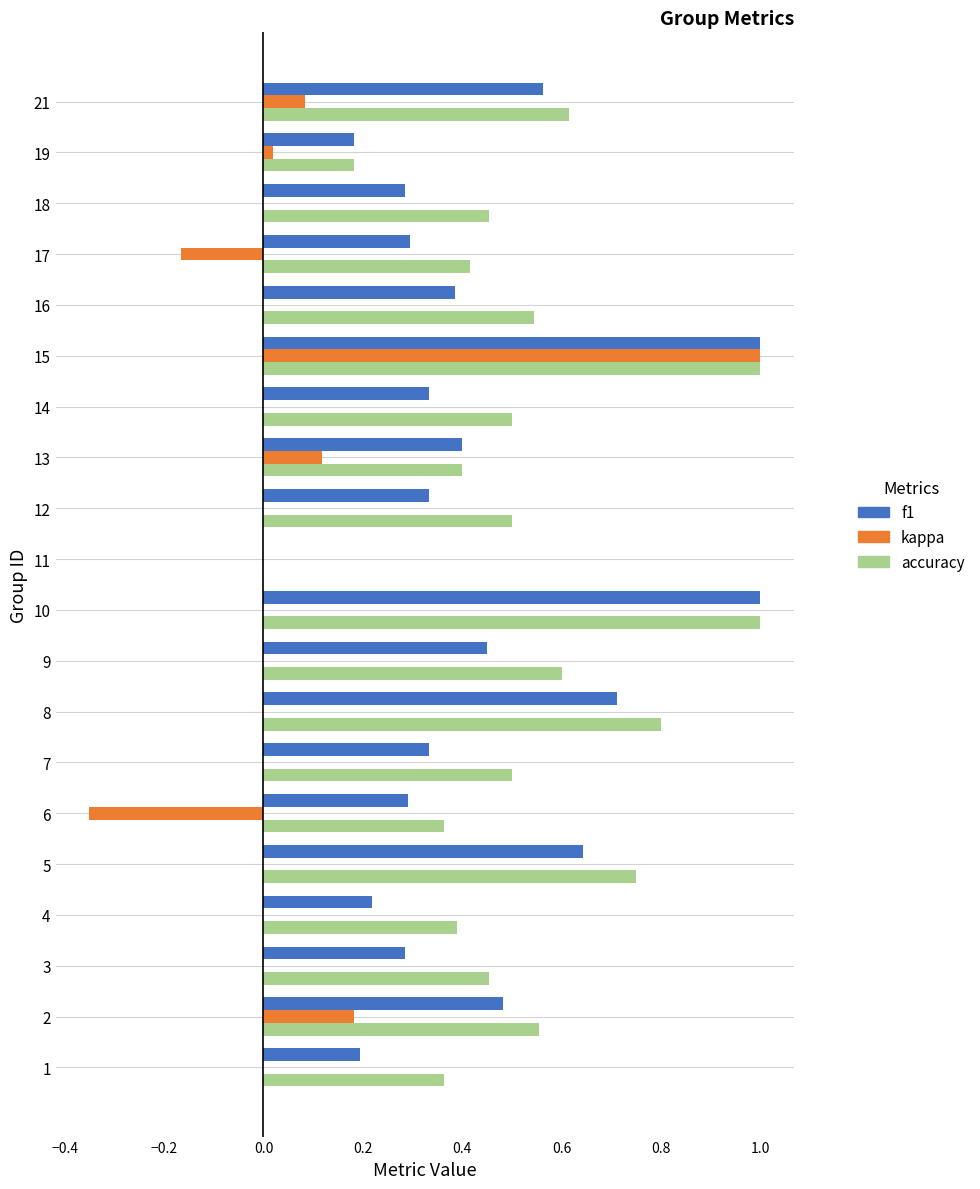

Between 1 and 12, which series saw the biggest shift?

f1